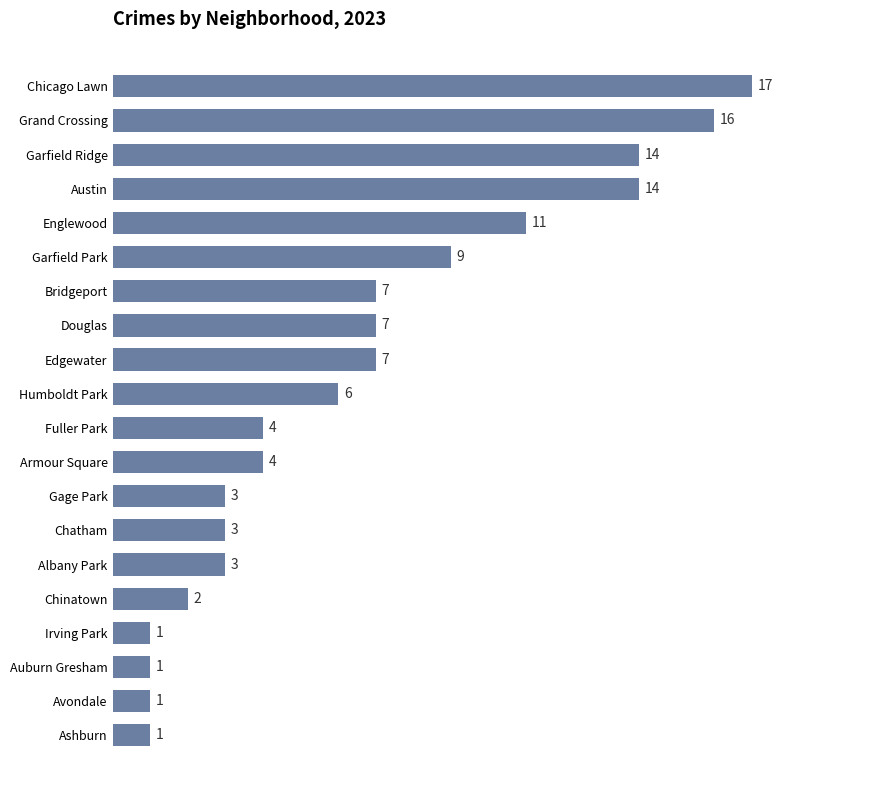

Approximately how many times larger is the value at Garfield Park compared to Grand Crossing?

0.6